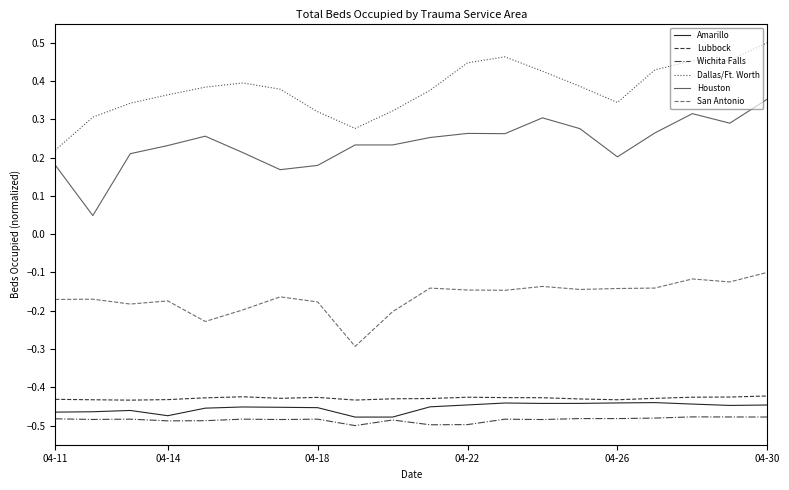

List the series in order of their peak value, highest first.

Dallas/Ft. Worth, Houston, San Antonio, Lubbock, Amarillo, Wichita Falls